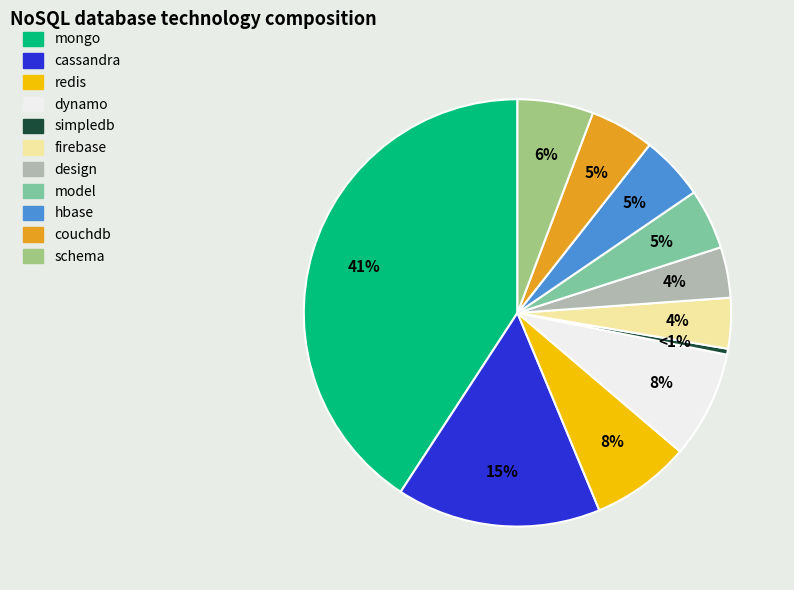

The model slice represents 5% of the pie. True or false?

True